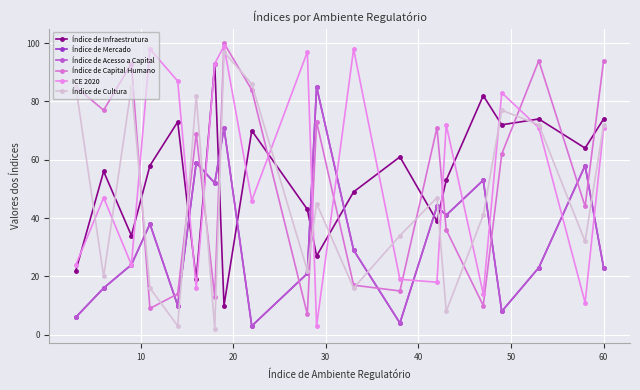

How many lines are shown in the chart?

6